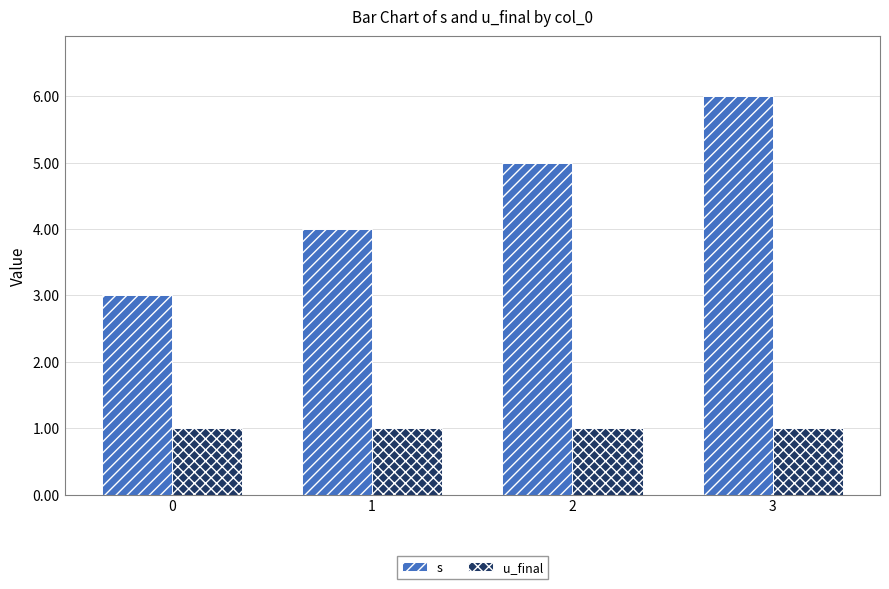

Reading left to right, what are all the values shown in this chart?

s: 0=3	1=4	2=5	3=6
u_final: 0=1	1=1	2=1	3=1